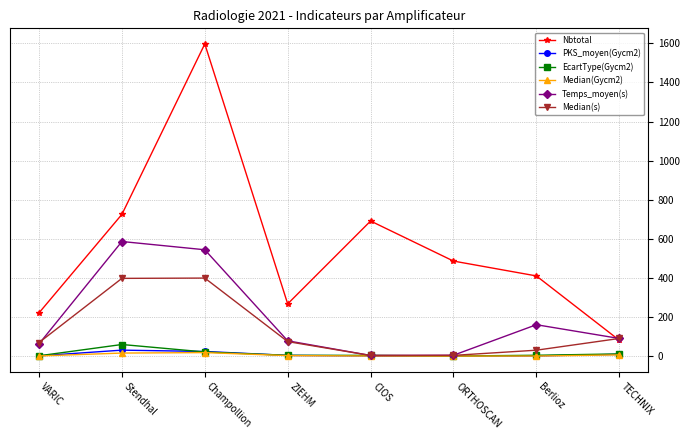

What position from the right is TECHNIX?

1